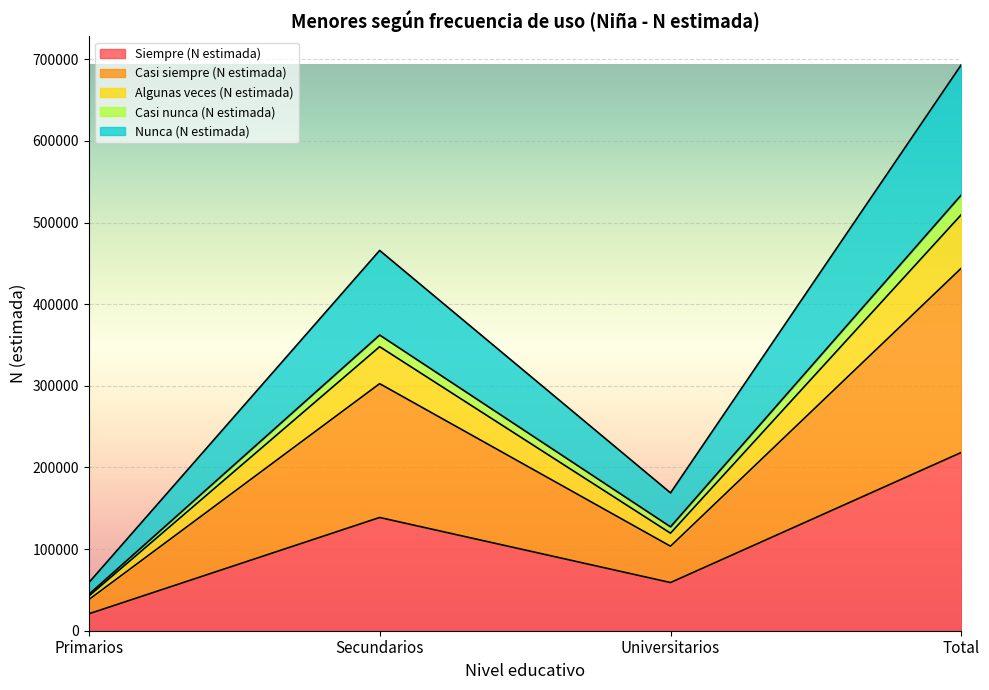

True or false: Siempre (N estimada) and Nunca (N estimada) intersect in this chart.

False